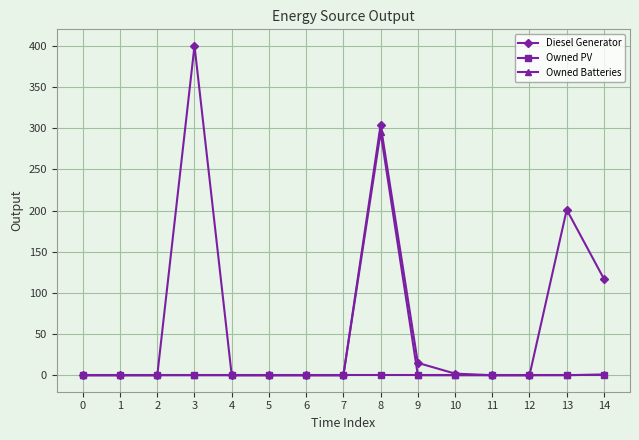

The Diesel Generator series shows 0 at 12. True or false?

True